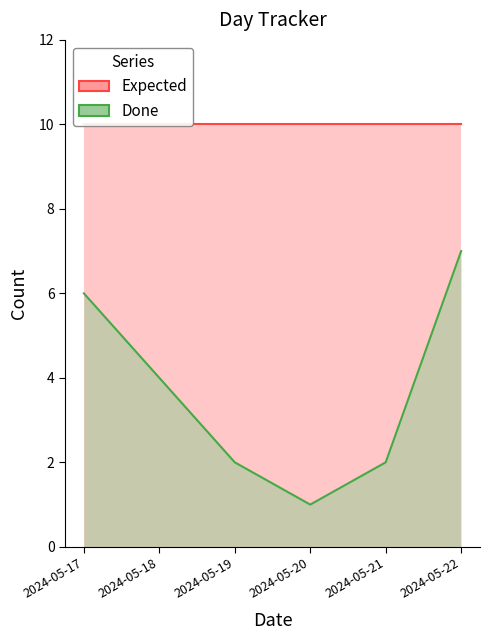

Does the chart have visible grid lines?

No